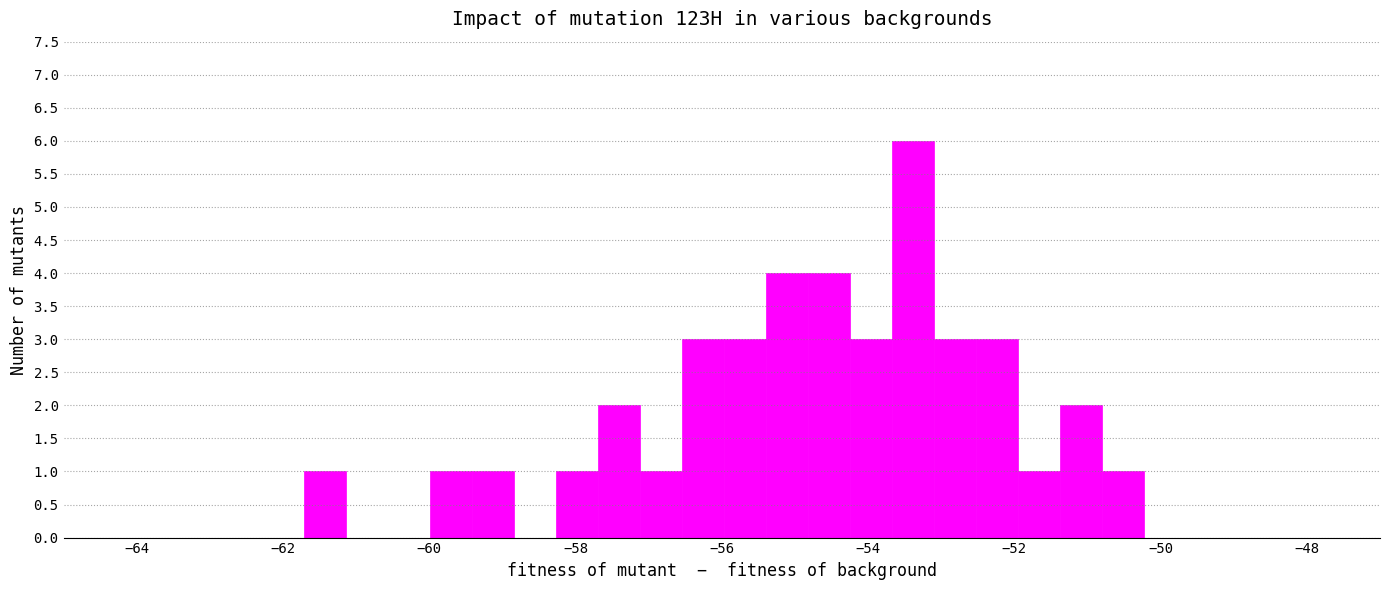

Around what value on the x-axis is the tallest bar? Give the approximate position of its centre, as read against the axis.

-53.4